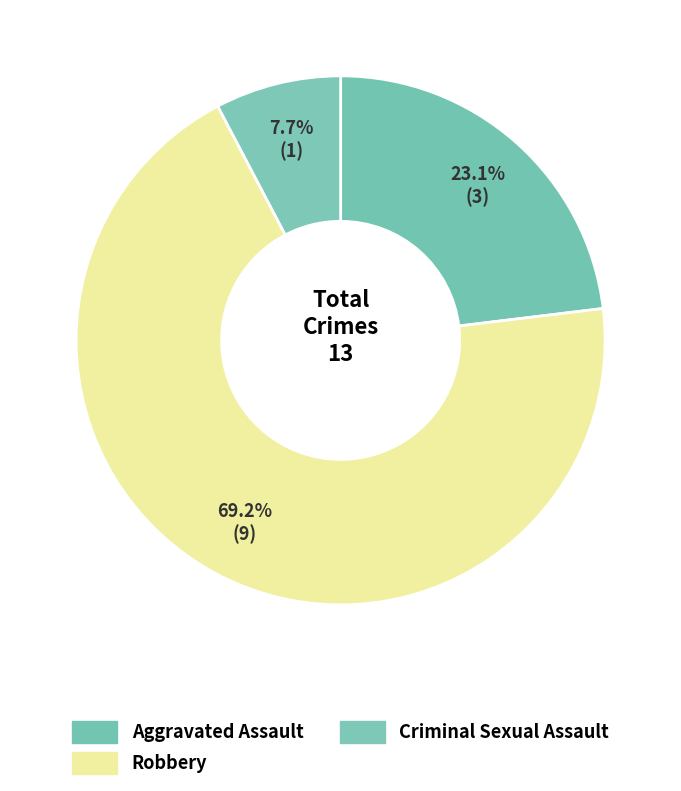

To the nearest percent, what percentage of the pie is Robbery?

69%